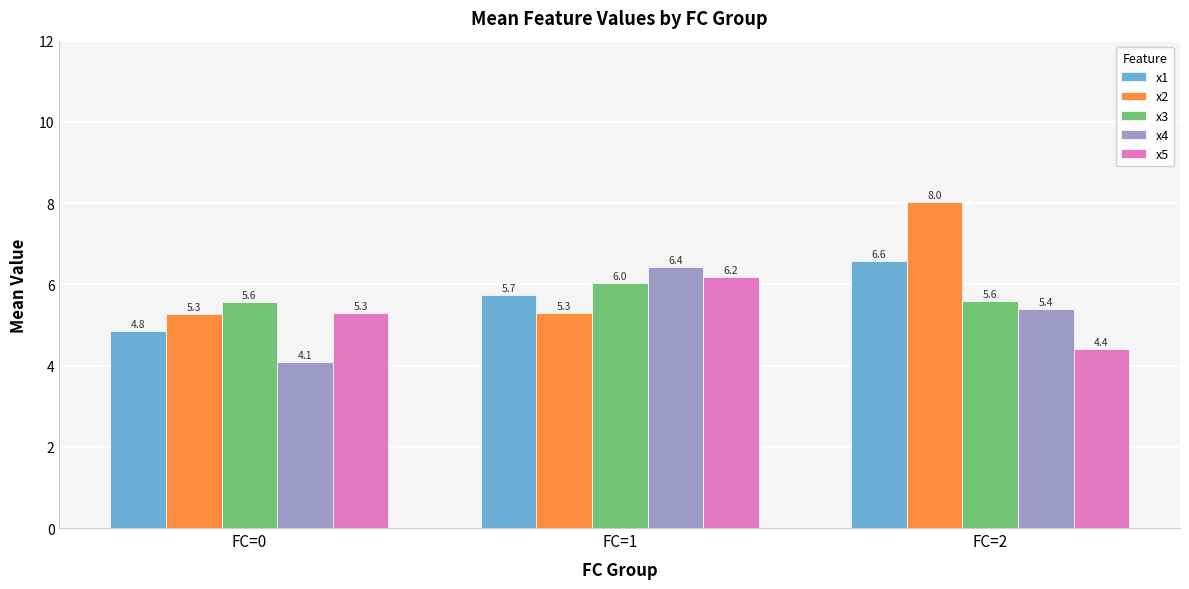

What value does the x1 series have at FC=1?

5.7